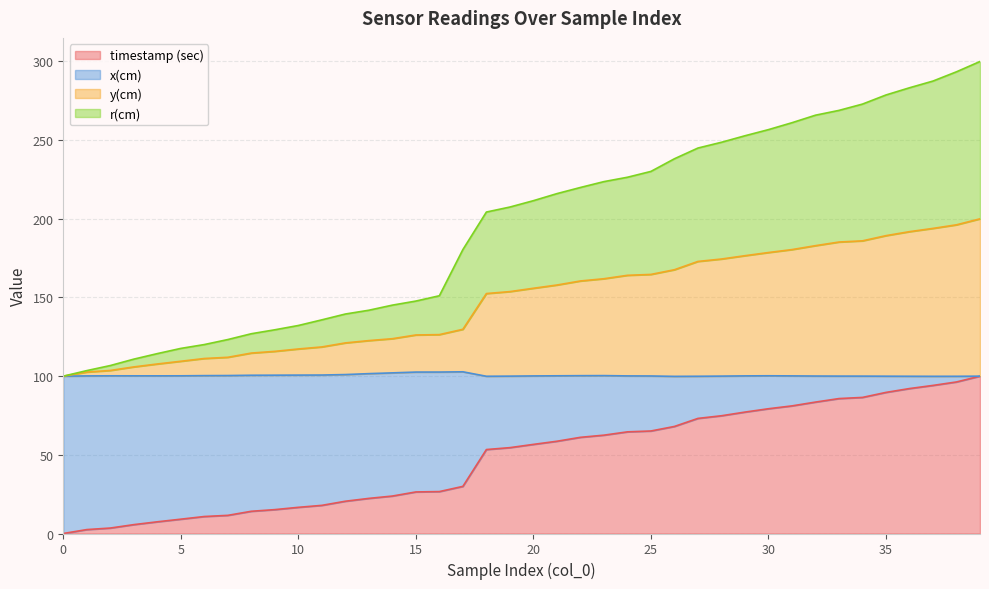

How many lines are shown in the chart?

4